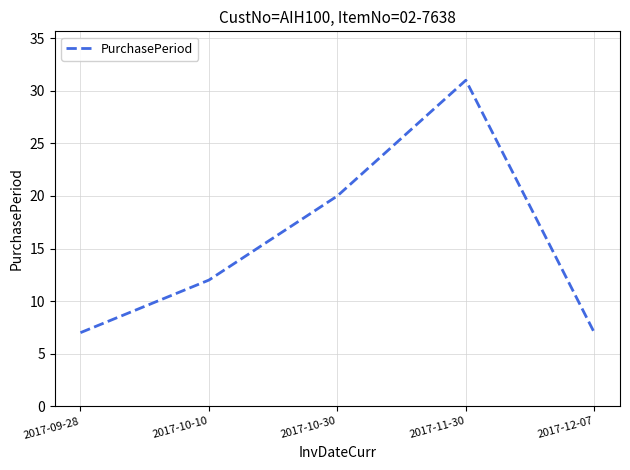

How many interior local peaks (higher than both neighbors) does the data have?

1